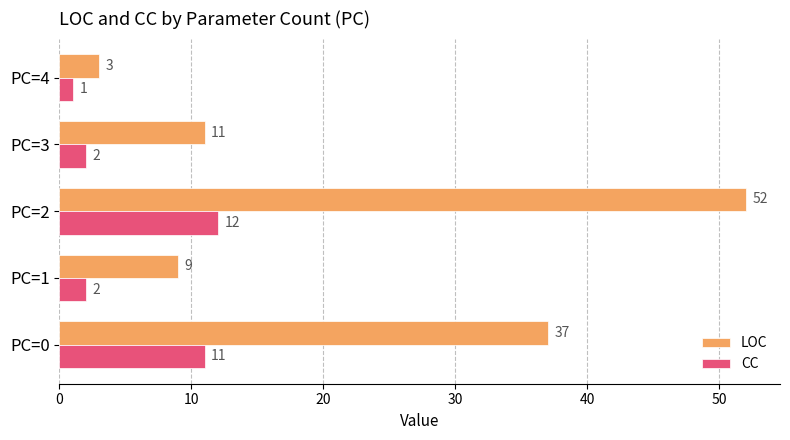

What value does the LOC series have at PC=2, to the nearest 10?

50